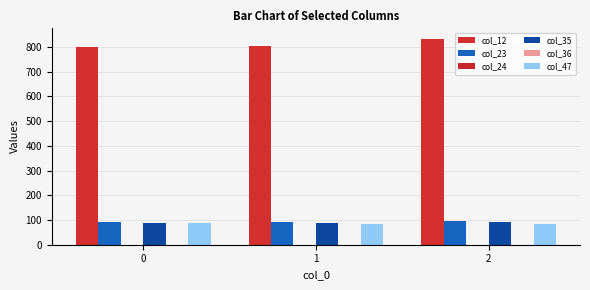

What are all the series names shown in the legend?

col_12, col_23, col_24, col_35, col_36, col_47